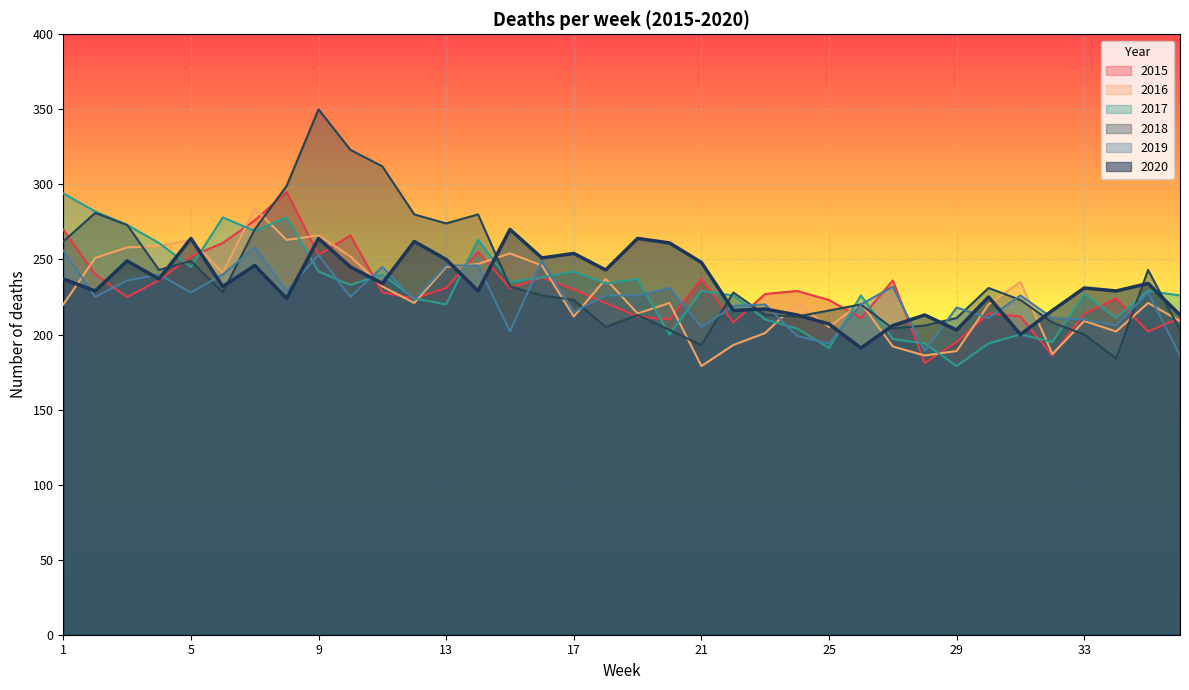

How many times do 2016 and 2015 cross each other?

22